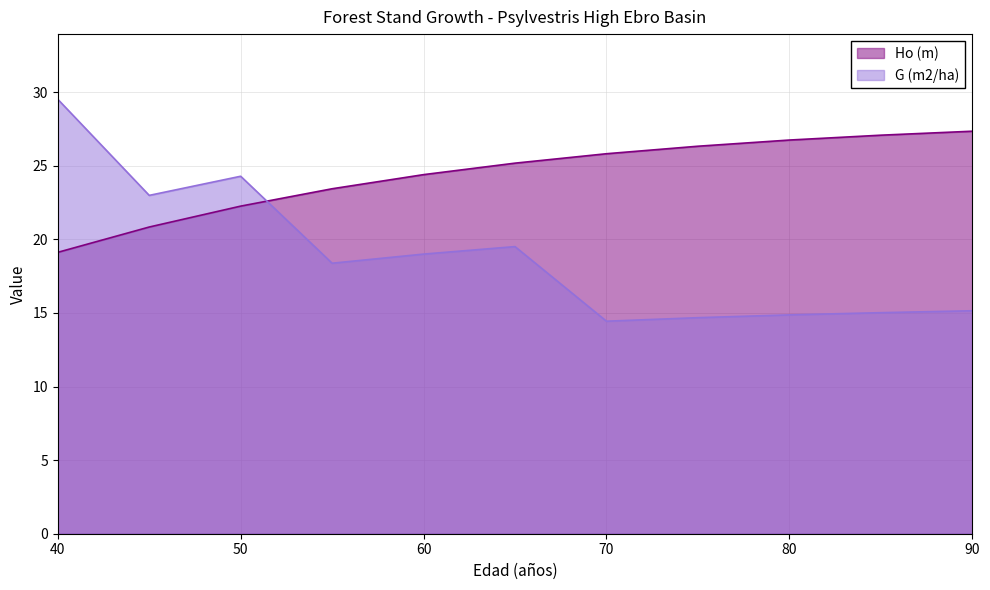

Between which two adjacent categories do Ho (m) and G (m2/ha) first intersect?

50 and 55